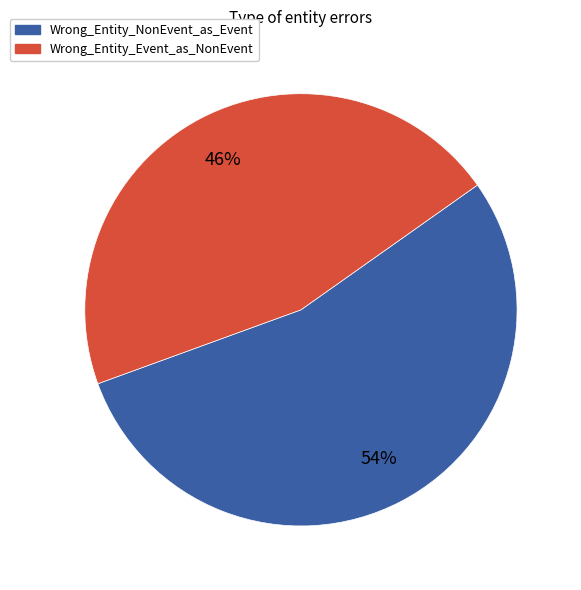

True or false: Wrong_Entity_Event_as_NonEvent accounts for 32% of the total.

False